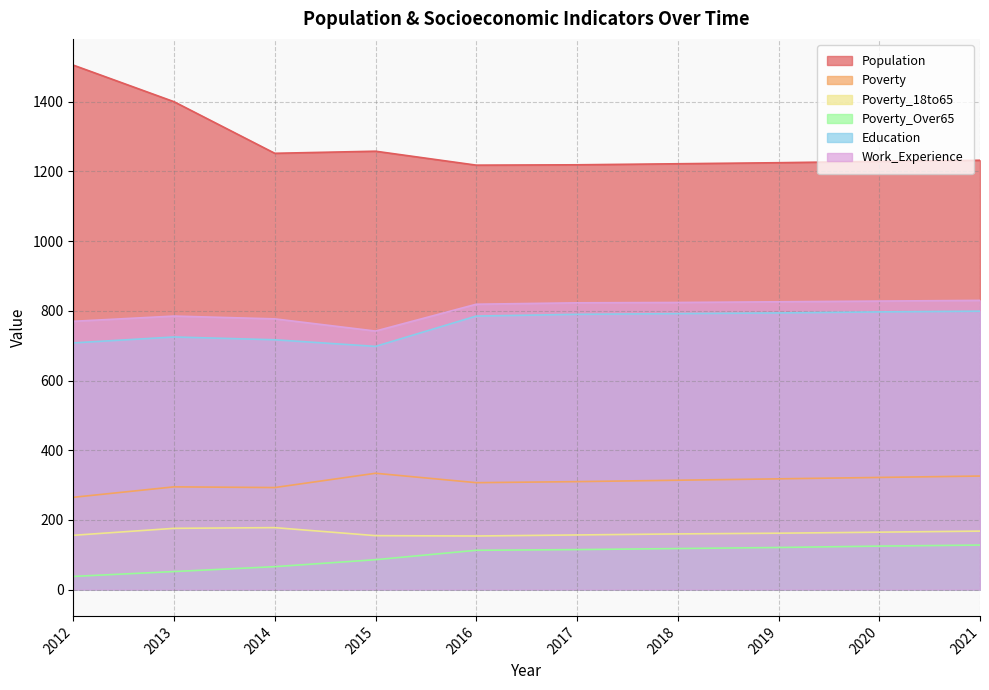

Where is the first local maximum for Population?

2015